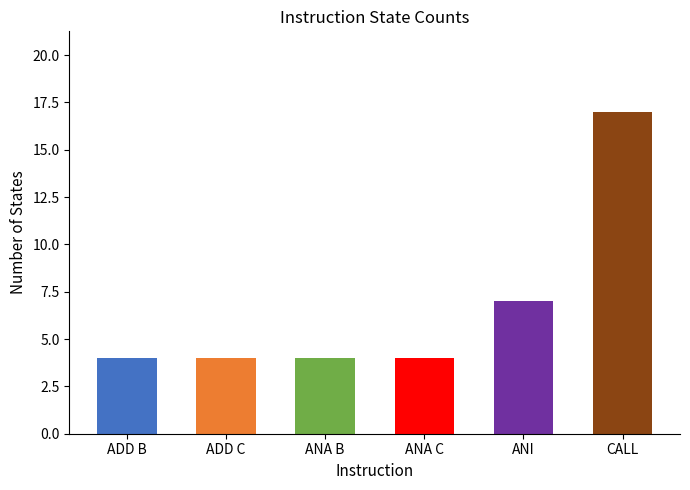

At which category does the chart reach its peak across all series?

CALL